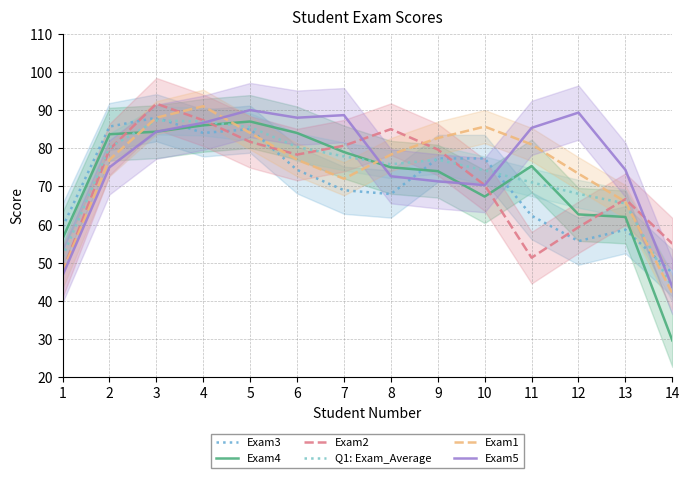

Is it true that Exam5 equals 47.9 at 2?

False